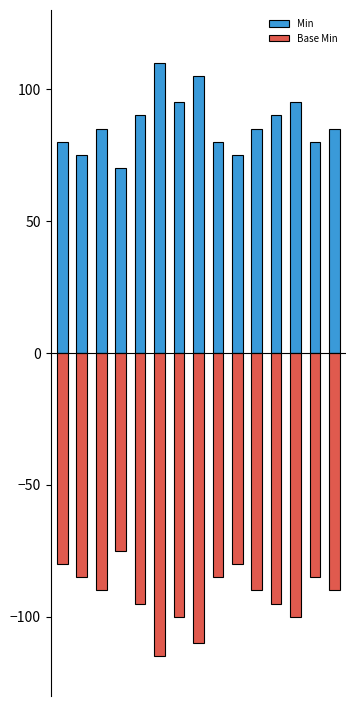

Rank the categories by Base Min value from highest to lowest.

3, 0, 9, 1, 8, 13, 2, 10, 14, 4, 11, 6, 12, 7, 5